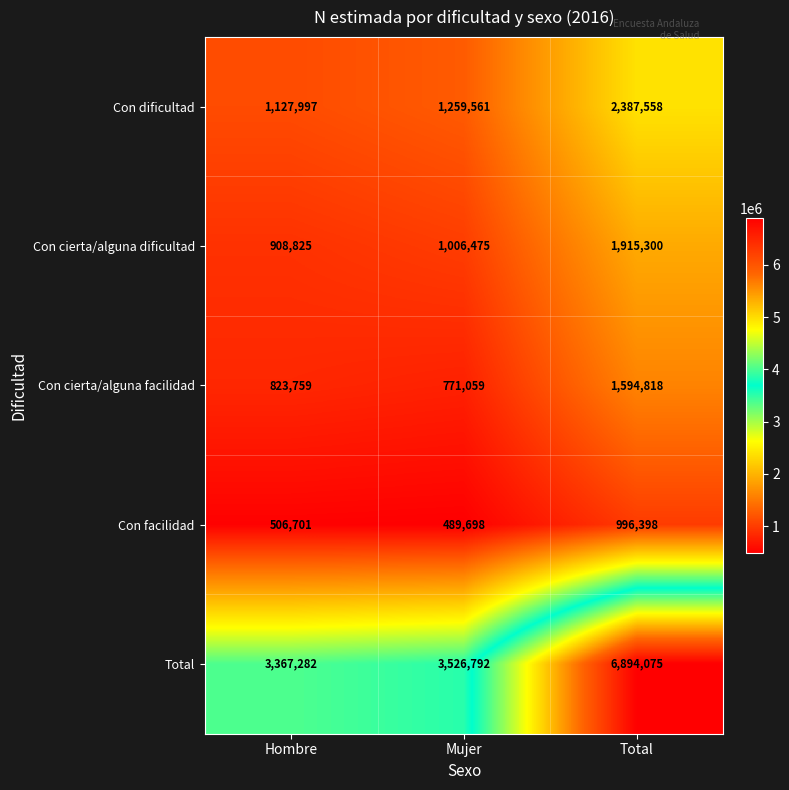

At which label is Con cierta/alguna facilidad closest to 1182938?

Hombre